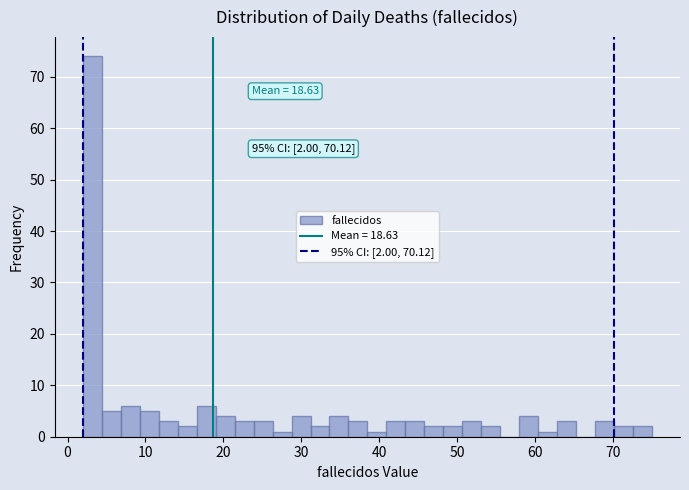

Read against the x-axis, roughly where is the centre of the tallest bar?

3